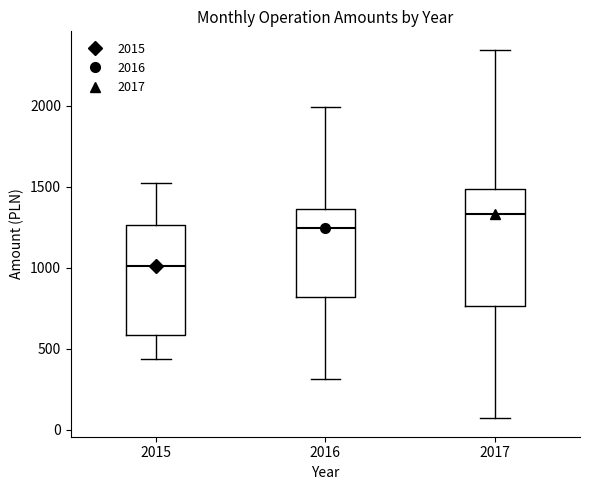

Which box's median line is the highest?

2017